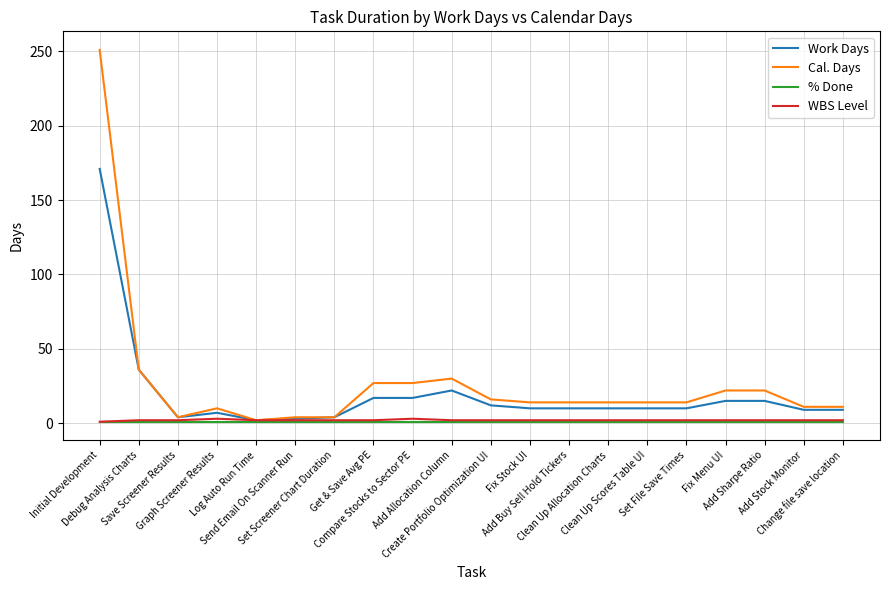

Which series has the widest spread of values?

Cal. Days